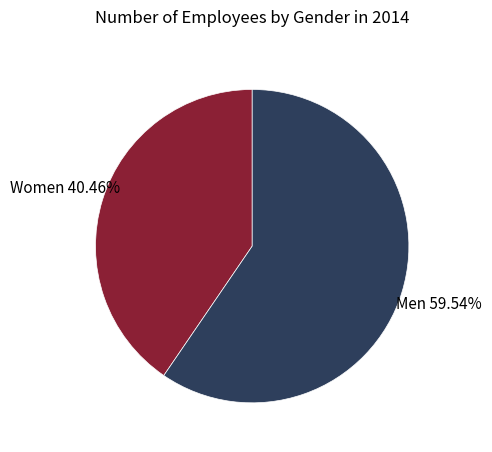

How many segments does this pie chart have?

2